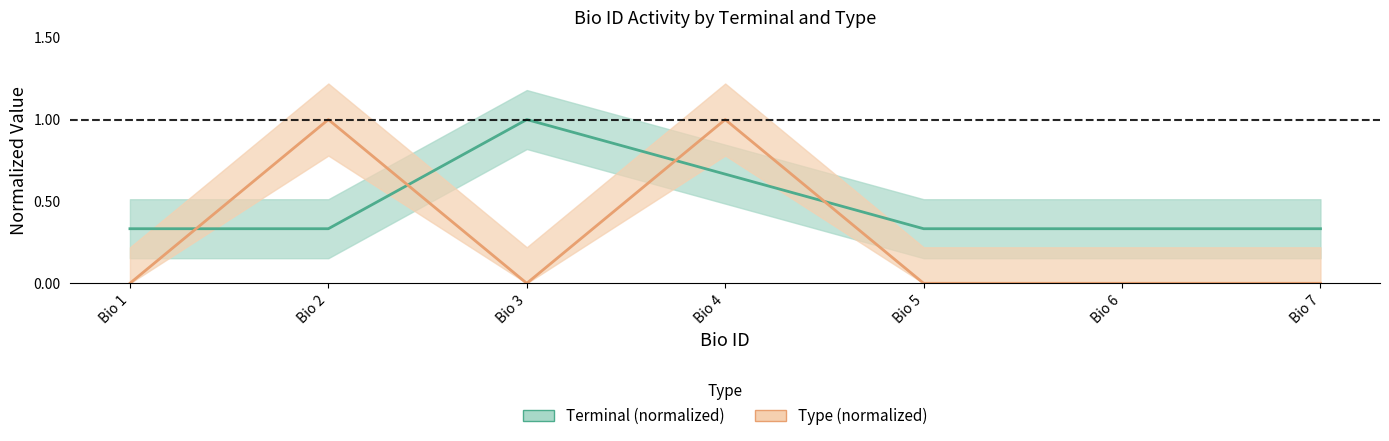

Is it true that Type (normalized) equals 0.6 at Bio 5?

False